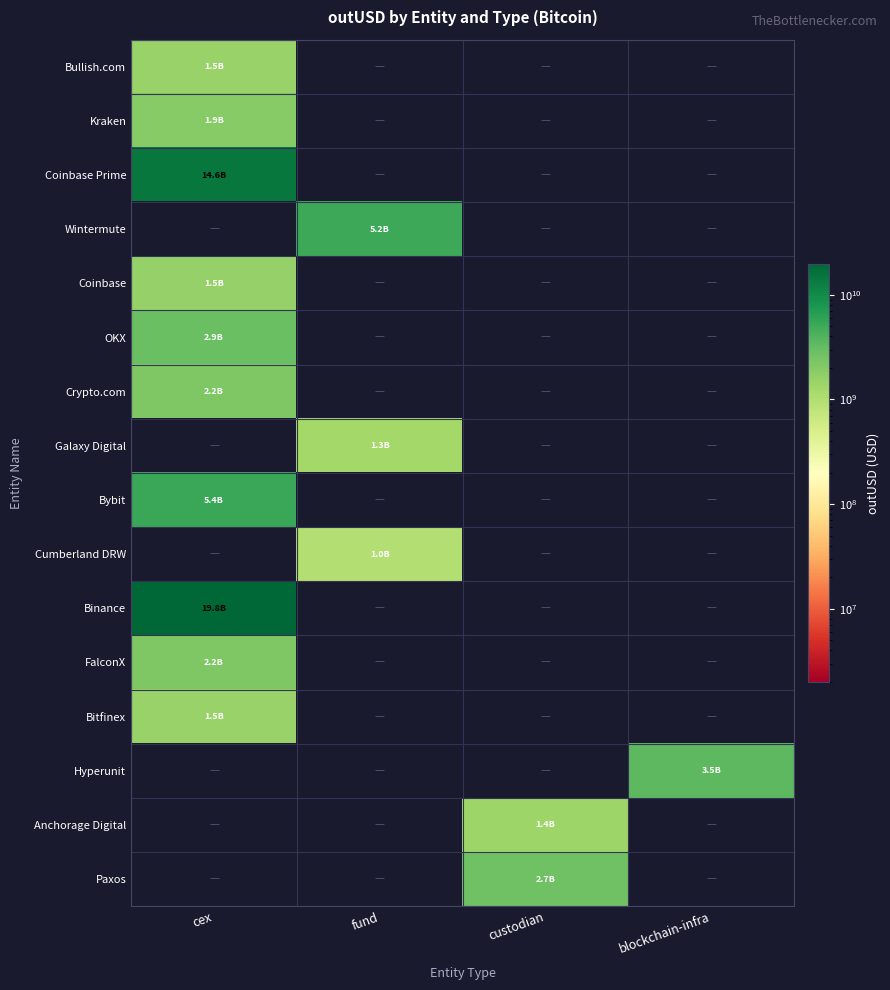

Which series has the largest total across all categories?

Binance